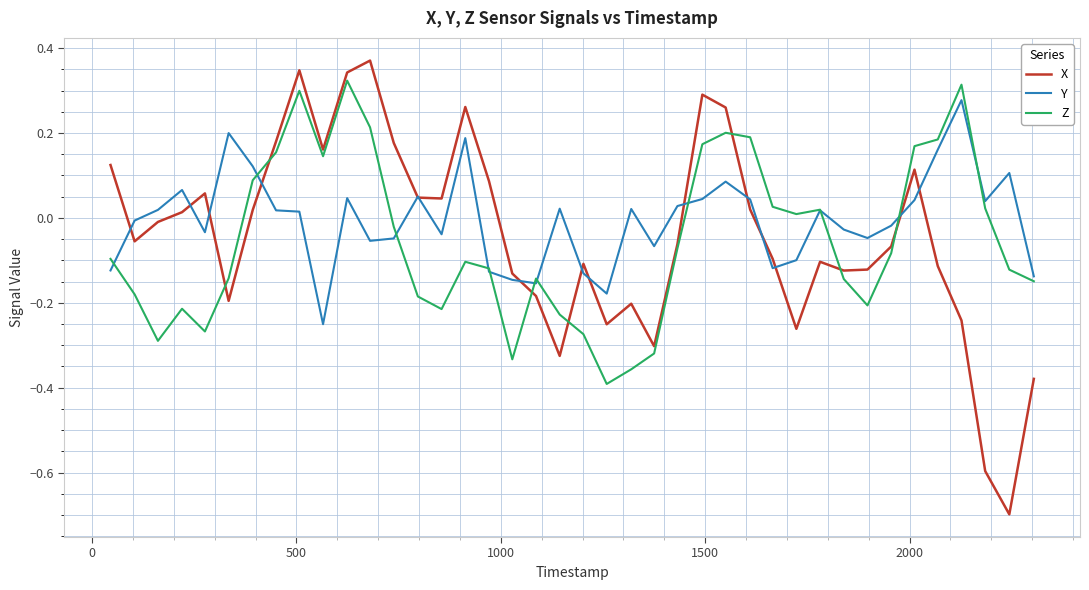

What is the minimum value for X?

-0.7